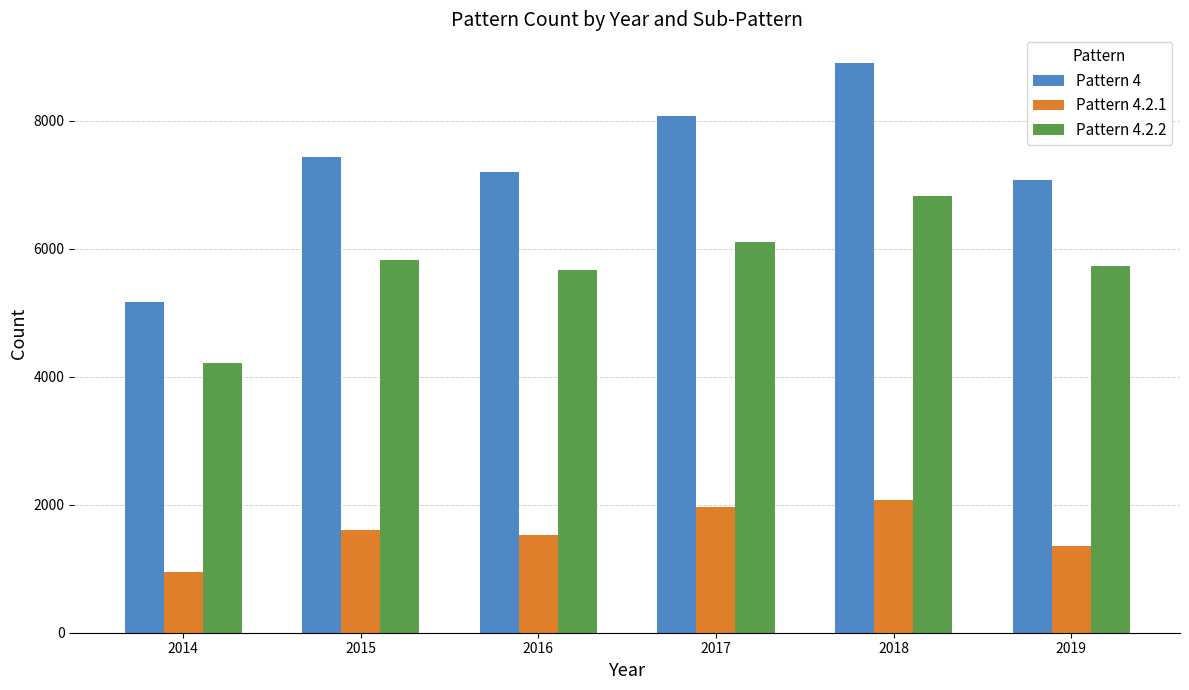

Rank the categories by Pattern 4.2.1 value from highest to lowest.

2018, 2017, 2015, 2016, 2019, 2014